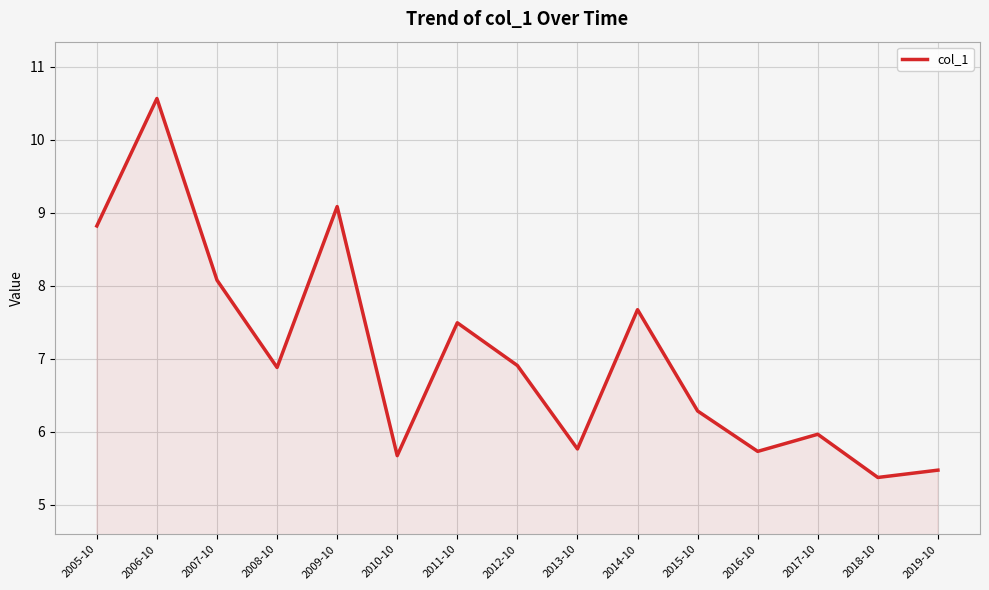

What is the greatest value displayed?

10.6